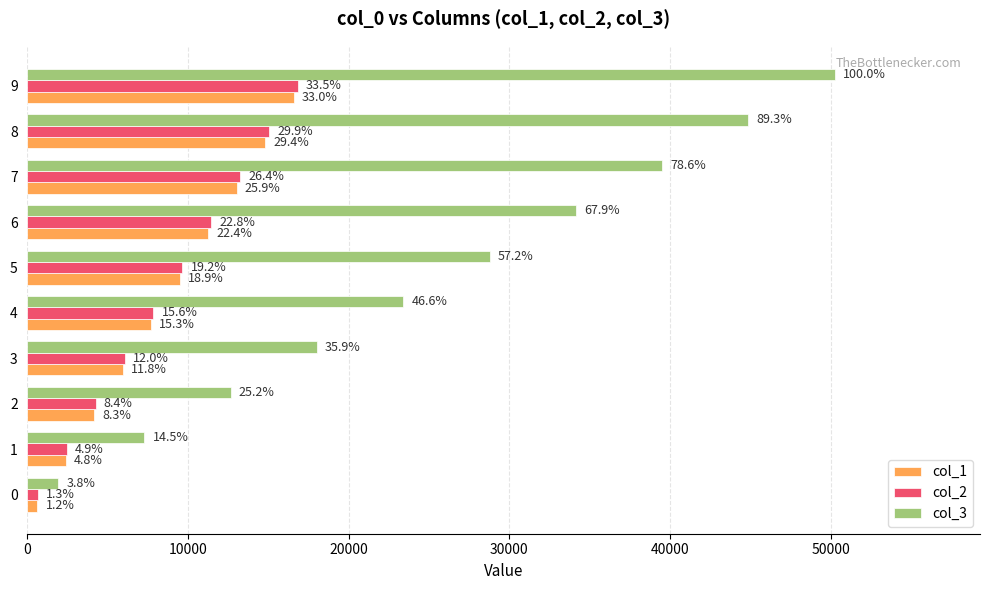

What are all the series names shown in the legend?

col_1, col_2, col_3